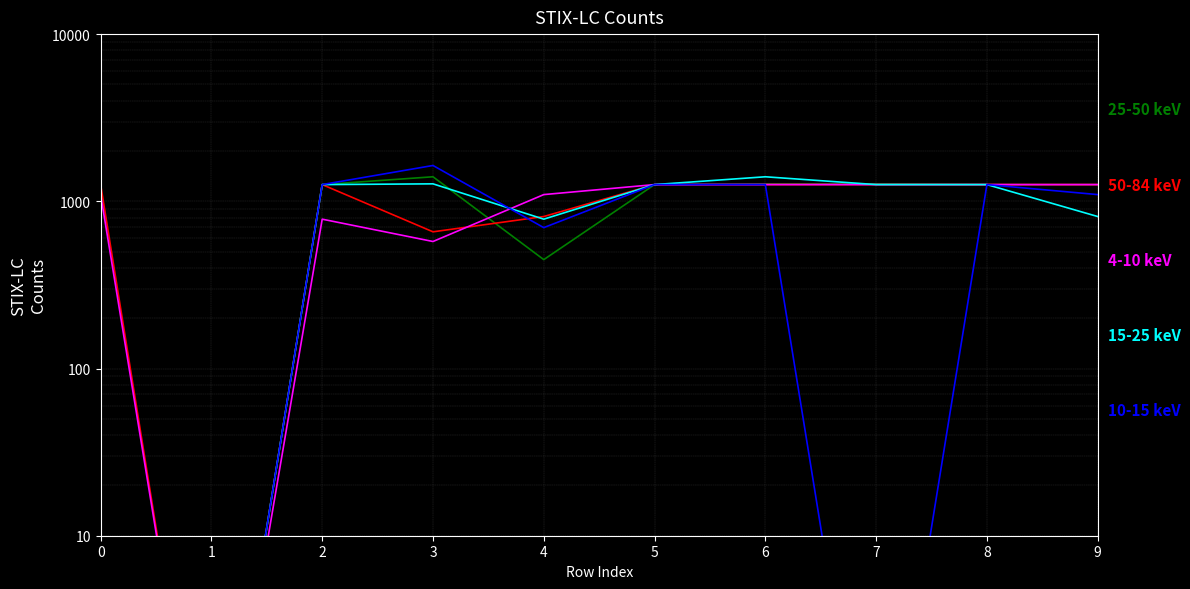

Between 0 and 6, which series saw the biggest shift?

15-25 keV